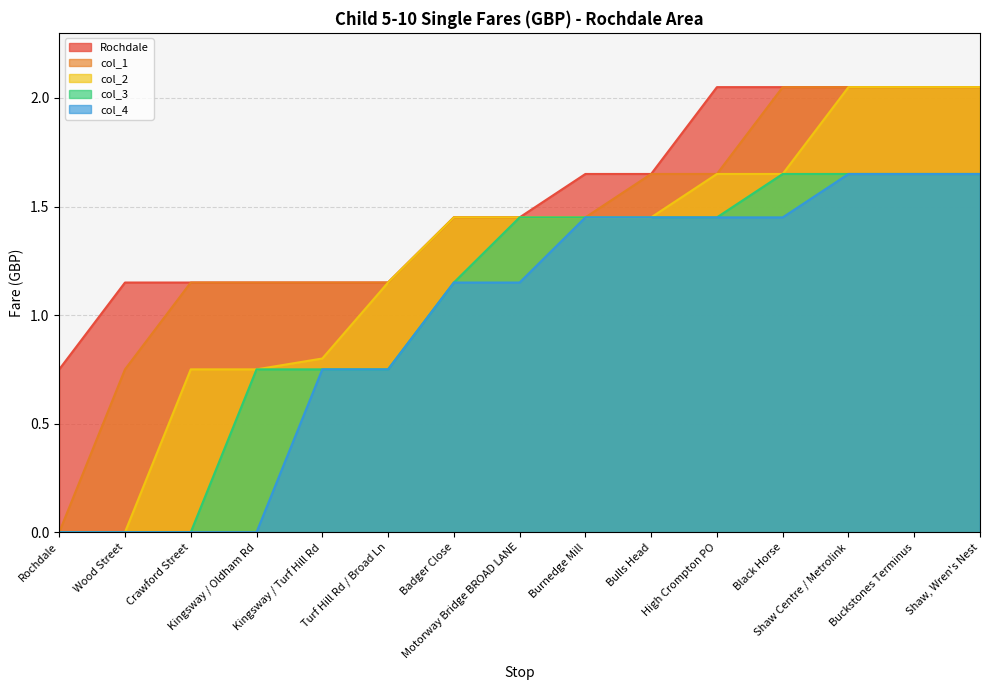

At which label does col_2 reach its minimum?

Rochdale